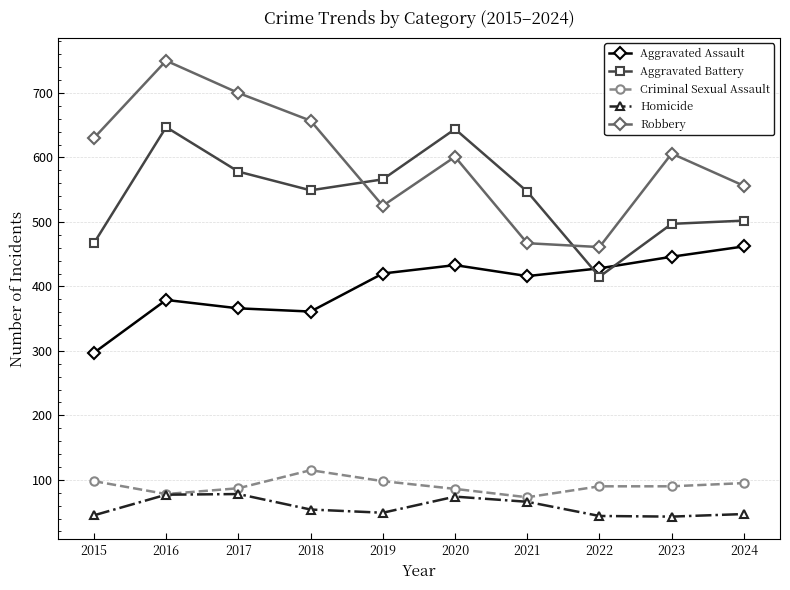

What is the greatest value displayed?

750